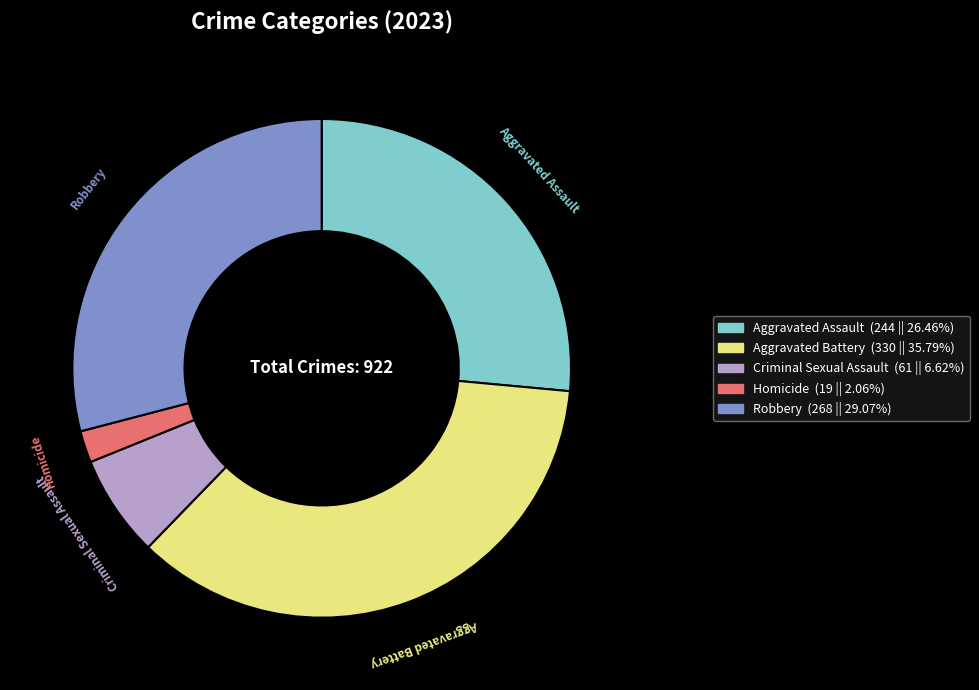

What is the ratio of the value at Criminal Sexual Assault to the value at Homicide?

3.2